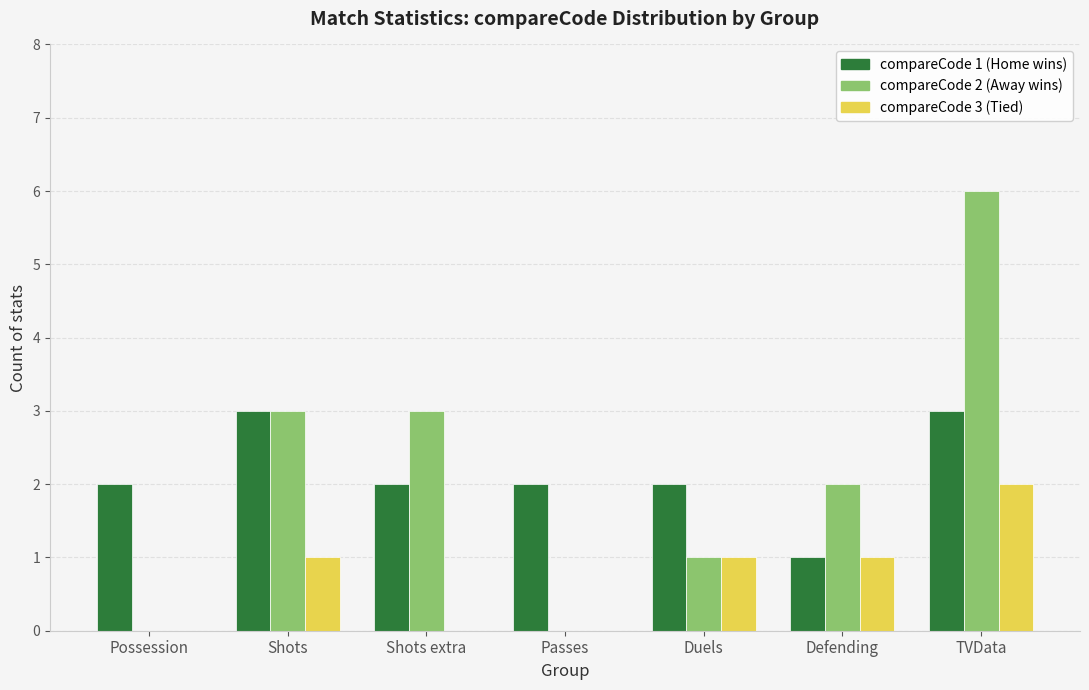

Count the number of data series in this chart.

3